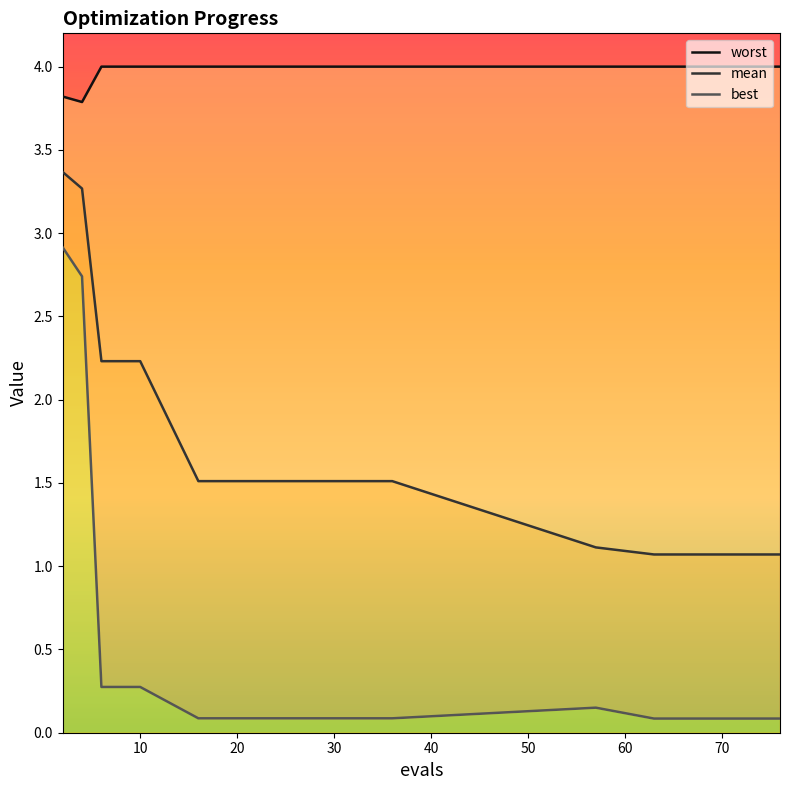

Count the number of categories in the chart.

16